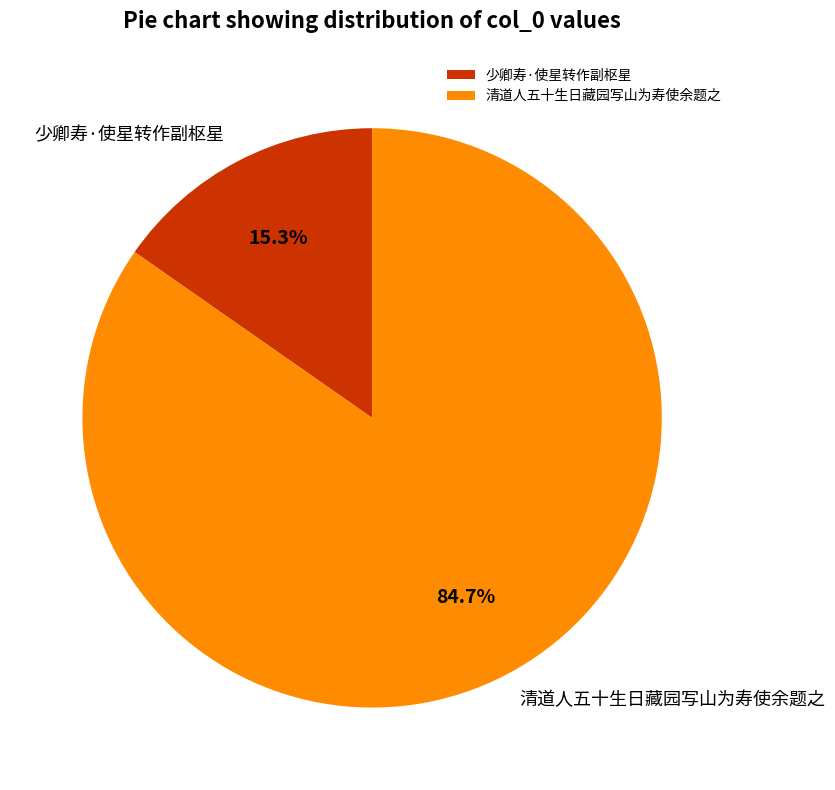

To the nearest percent, what portion does 少卿寿·使星转作副枢星 represent?

15%